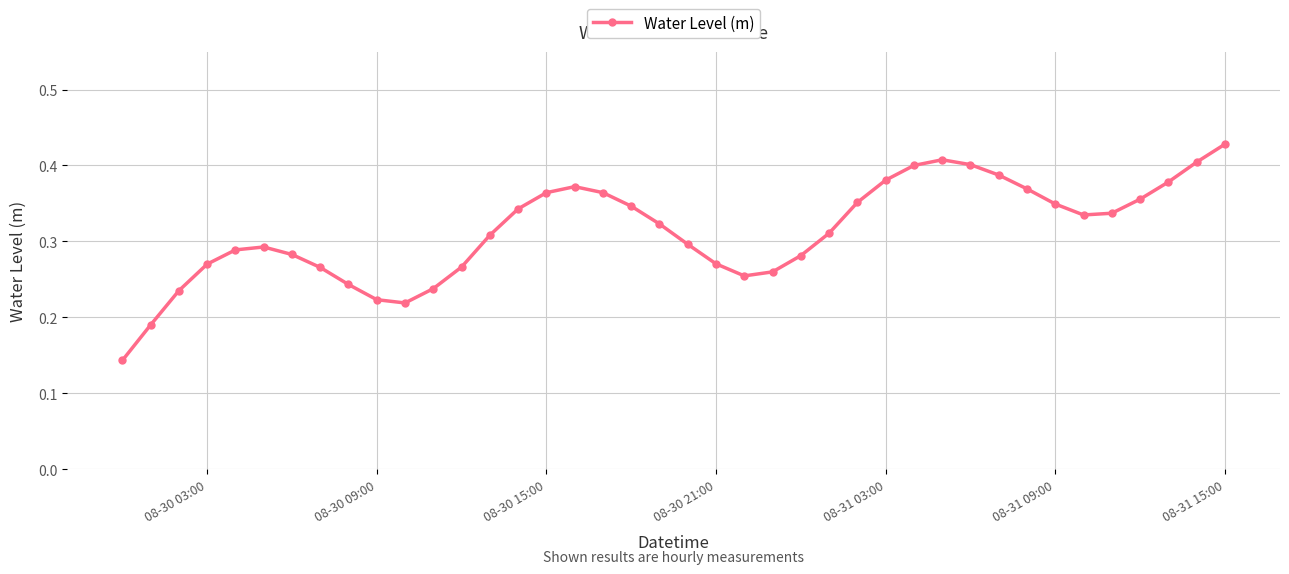

What is the sum of all values?

12.5